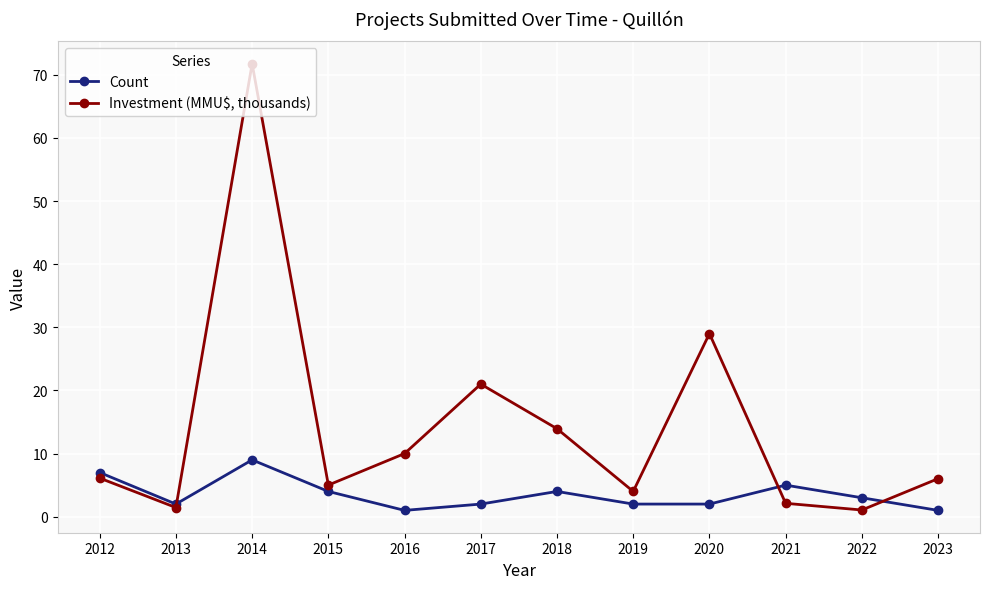

At which label is Investment (MMU$, thousands) closest to 36?

2020